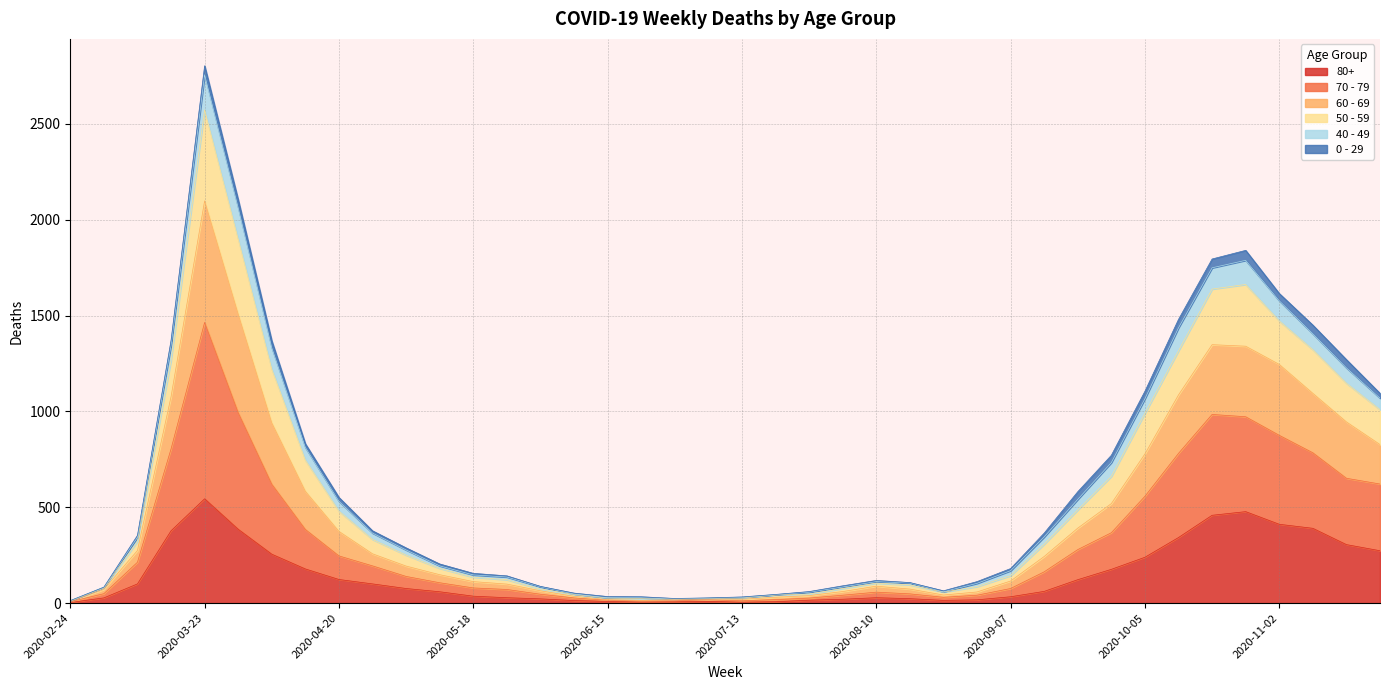

At which category is the sum across all series the highest?

2020-03-23